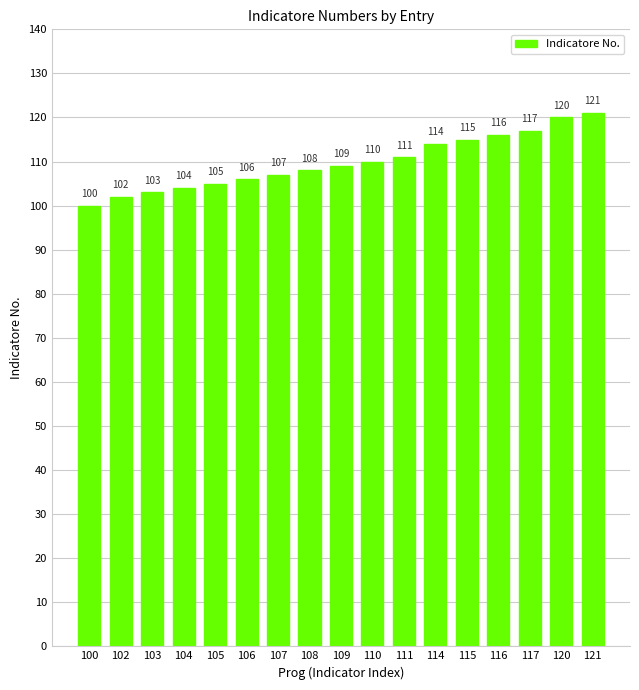

Reading right to left, what are all the values shown in this chart?

121	120	117	116	115	114	111	110	109	108	107	106	105	104	103	102	100